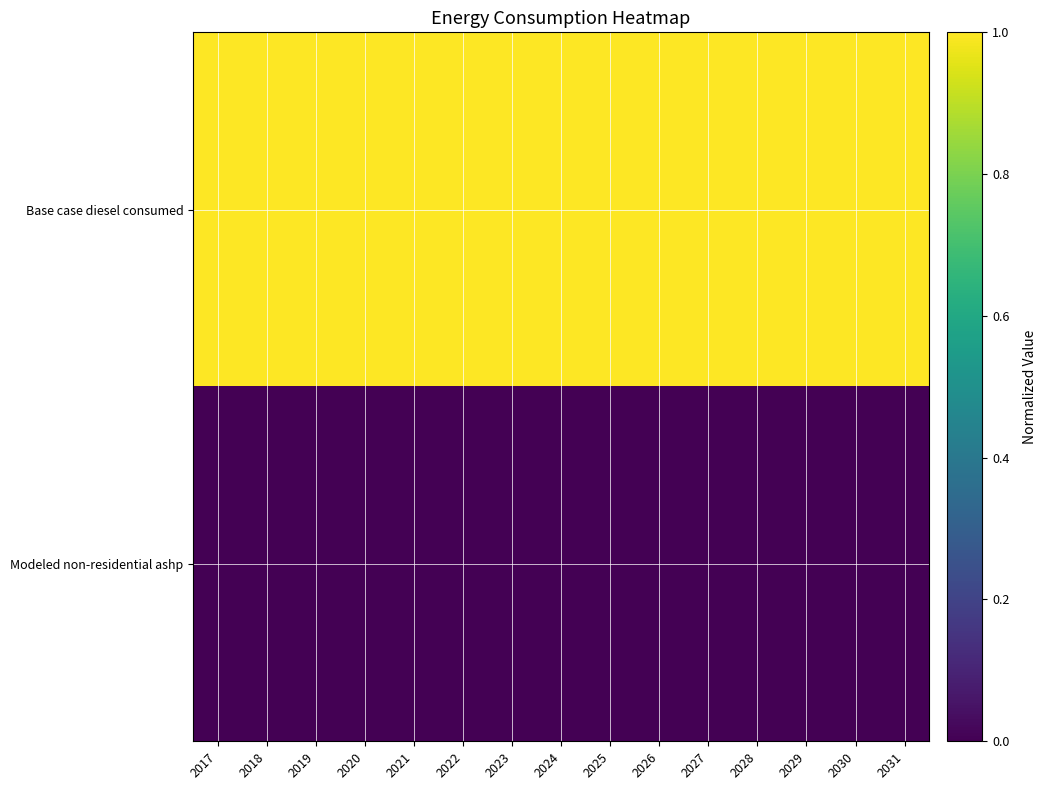

Count the number of data series in this chart.

2